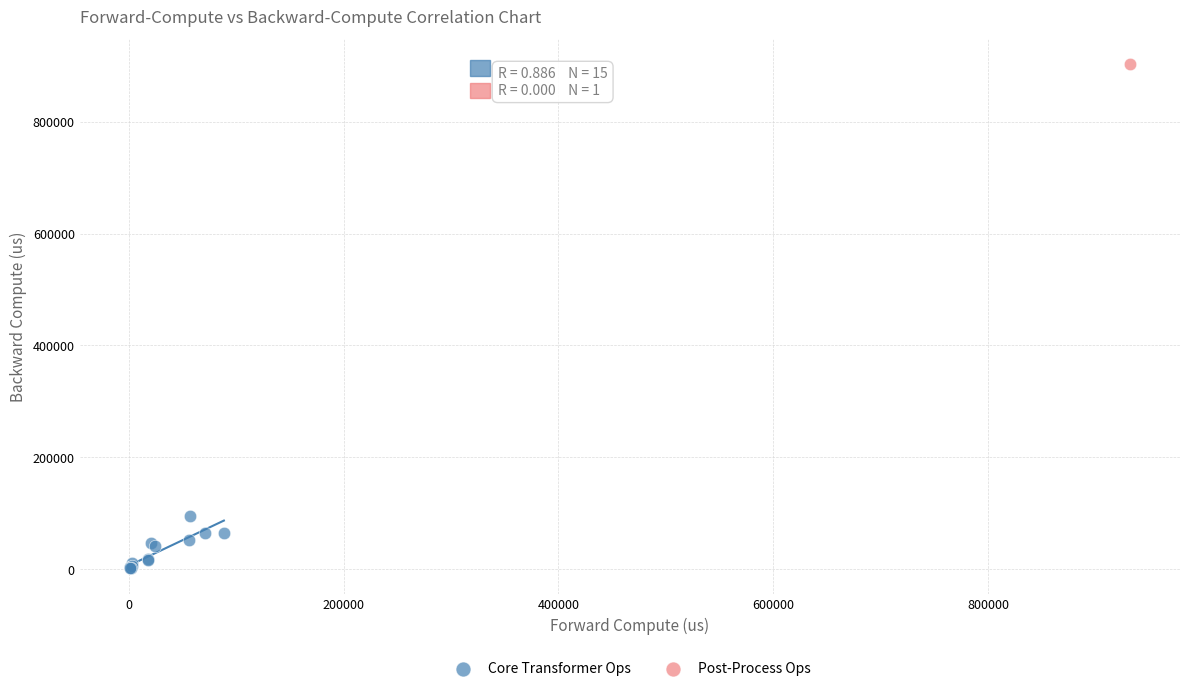

What are all the series names shown in the legend?

Core Transformer Ops, Post-Process Ops